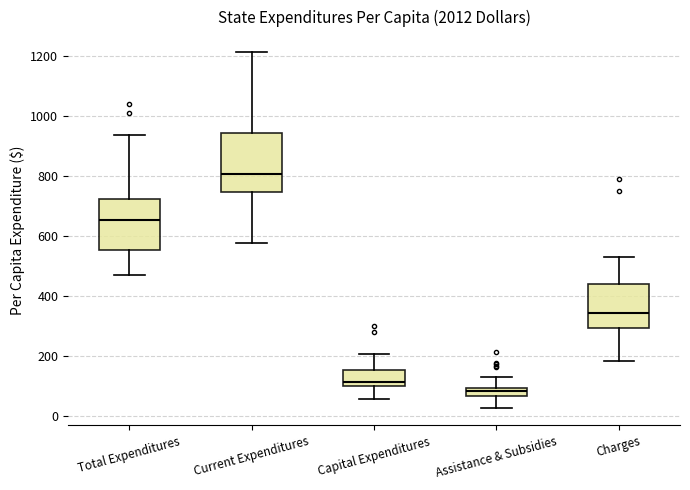

Where is the upper edge of the box for Total Expenditures on the y-axis? The values are not printed on the chart, so give them approximately, as read against the axis.

720